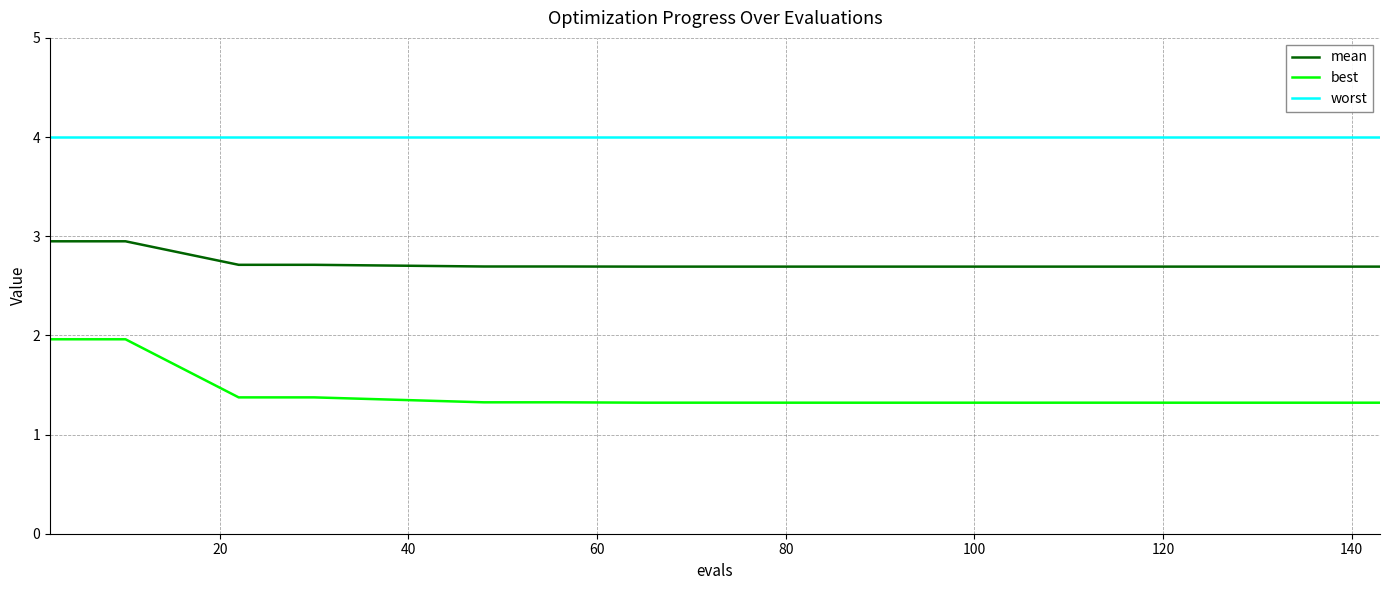

What are all the series names shown in the legend?

mean, best, worst